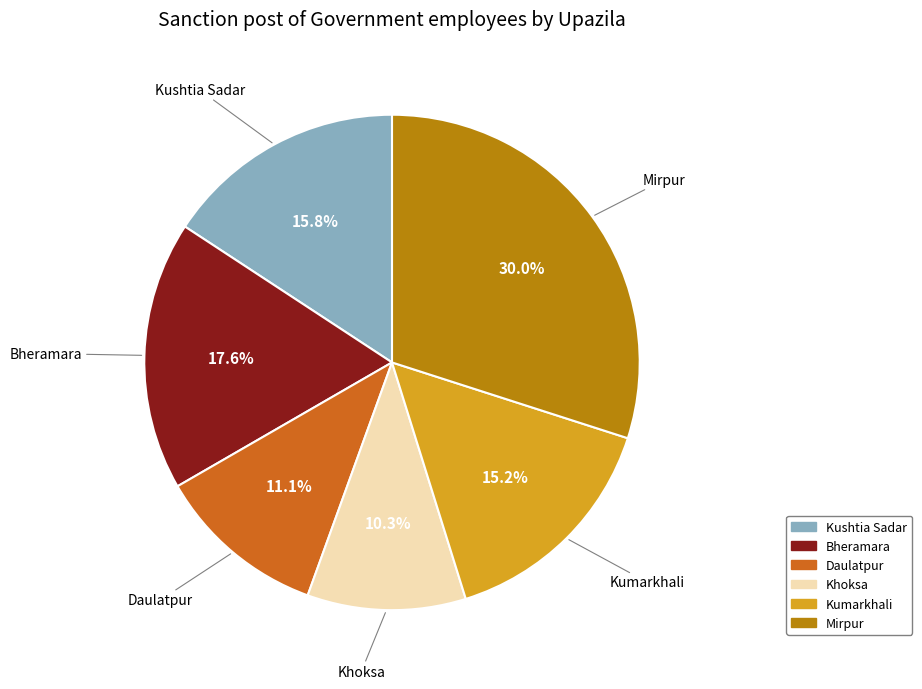

To the nearest percent, what portion does Bheramara represent?

18%